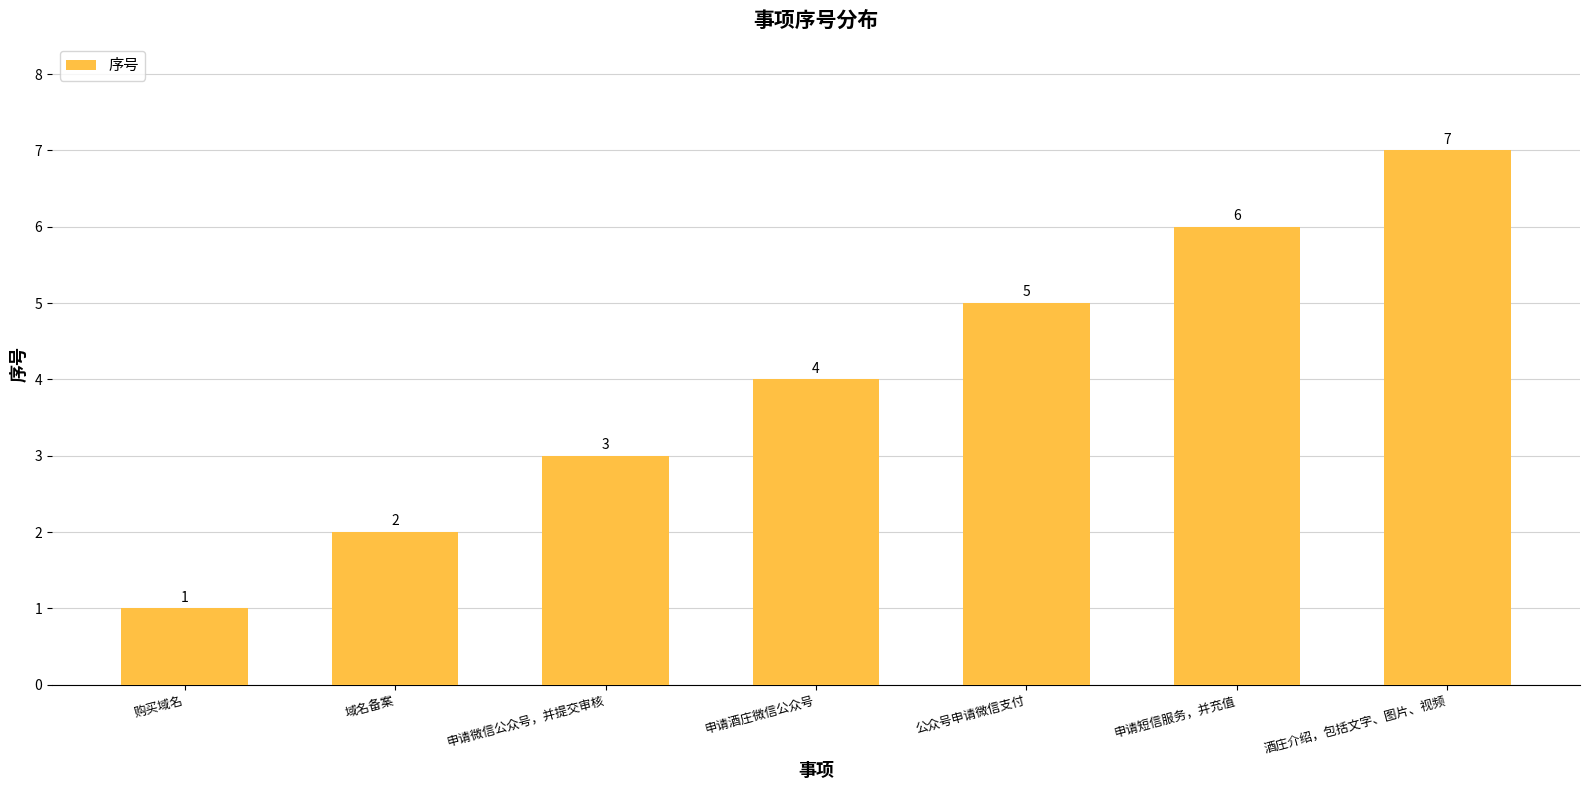

What is the label of the 6th bar from the left?

申请短信服务，并充值